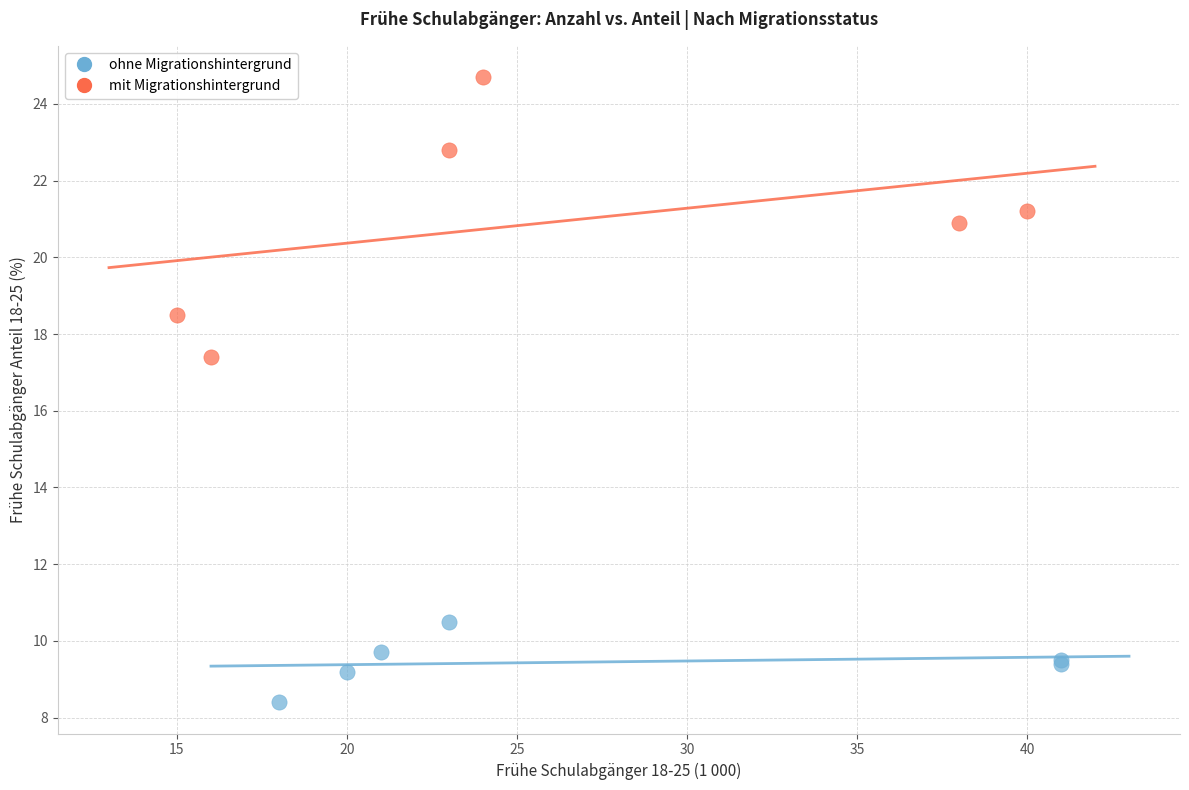

Which series has the widest spread of Y values?

mit Migrationshintergrund